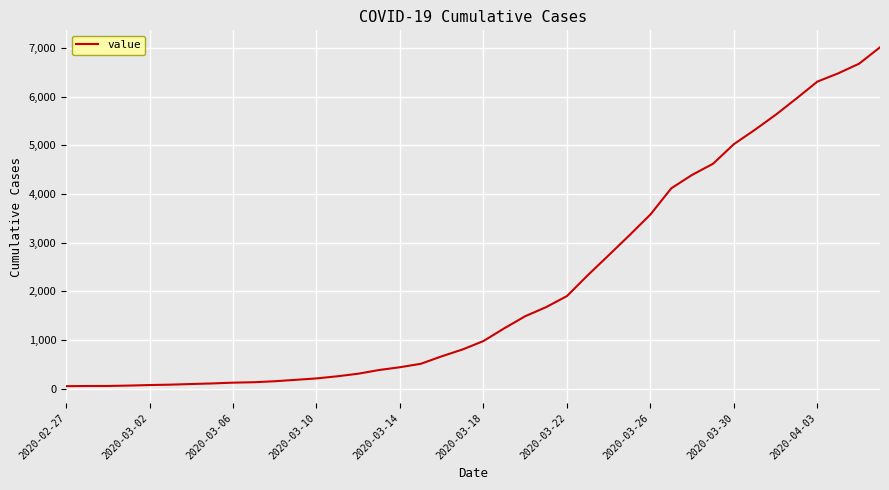

How many values are below 978?

20